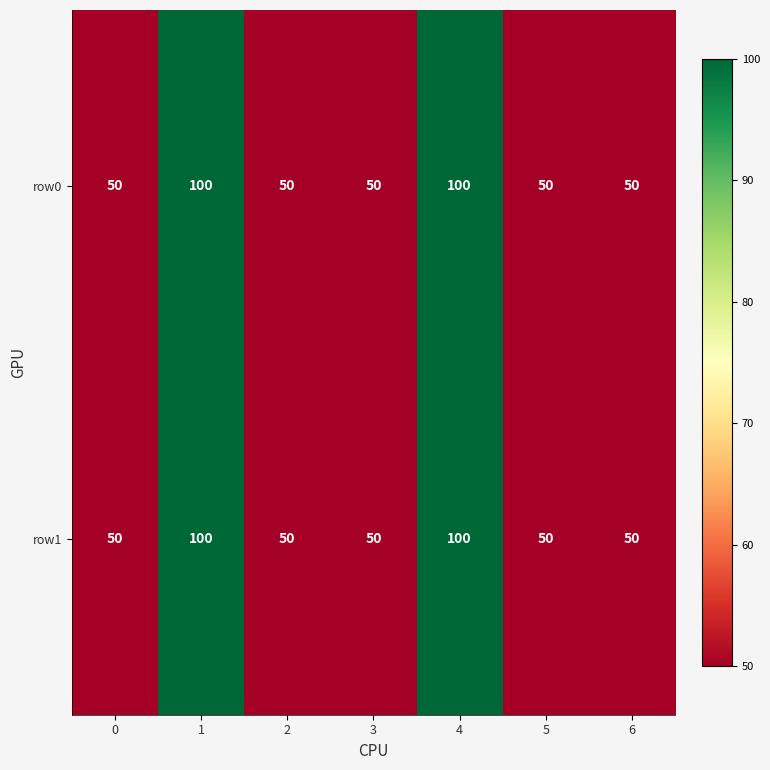

Is it true that row1 equals 50 at 5?

True